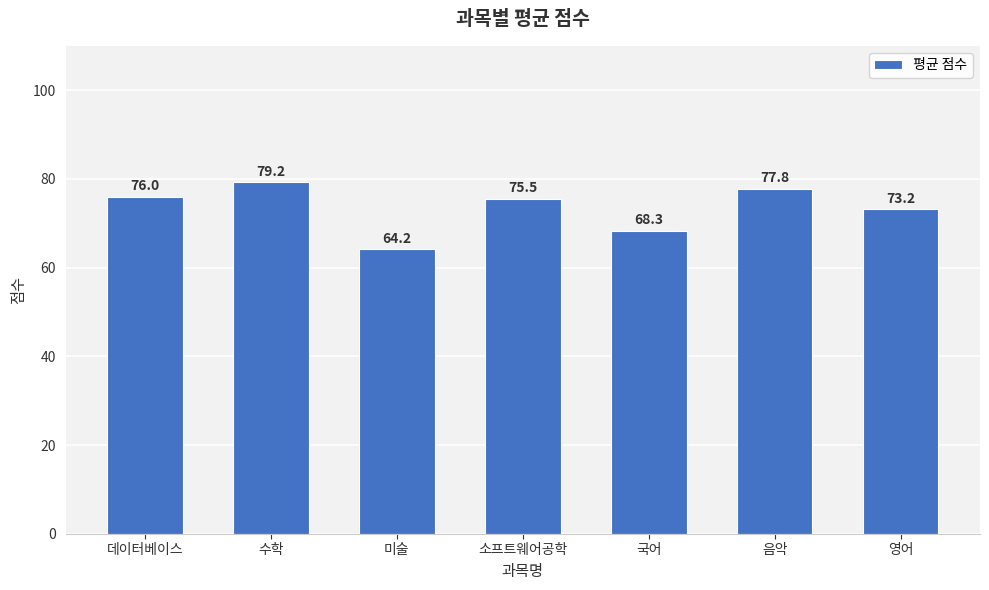

How many values are below 75?

3